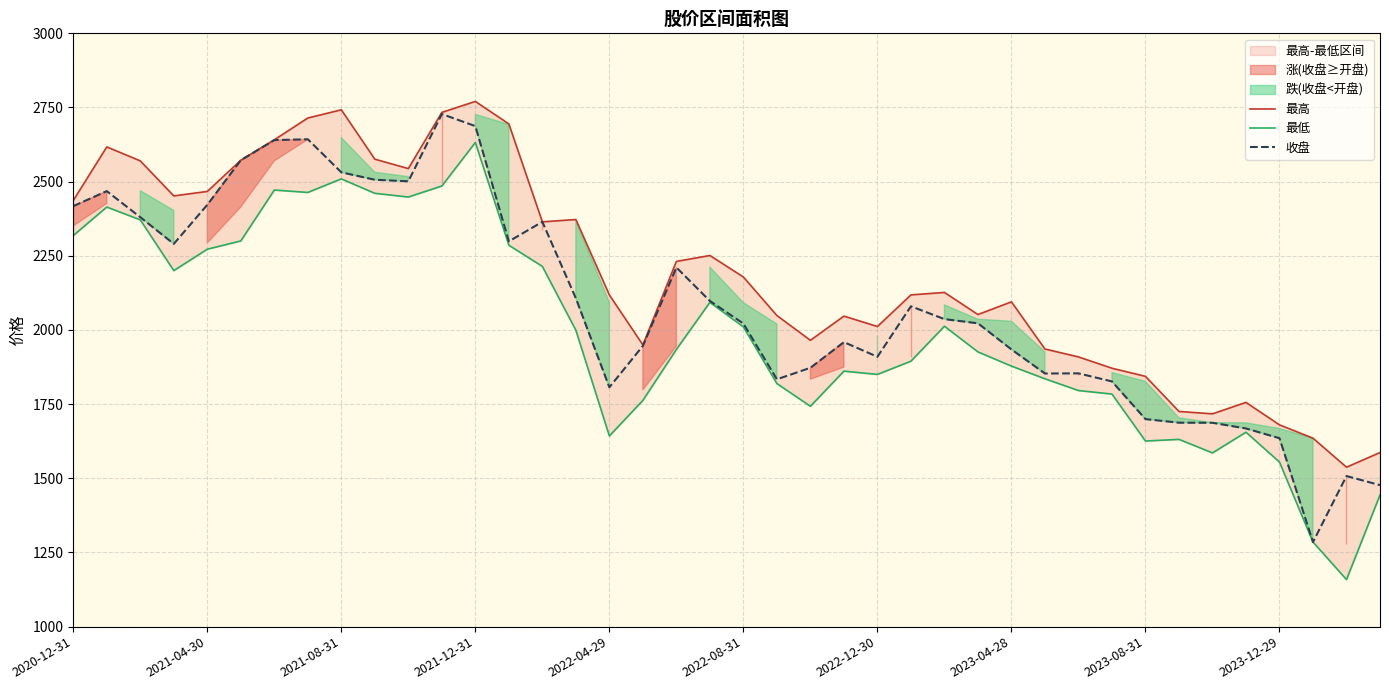

True or false: 最高 and 收盘 cross at least once.

False